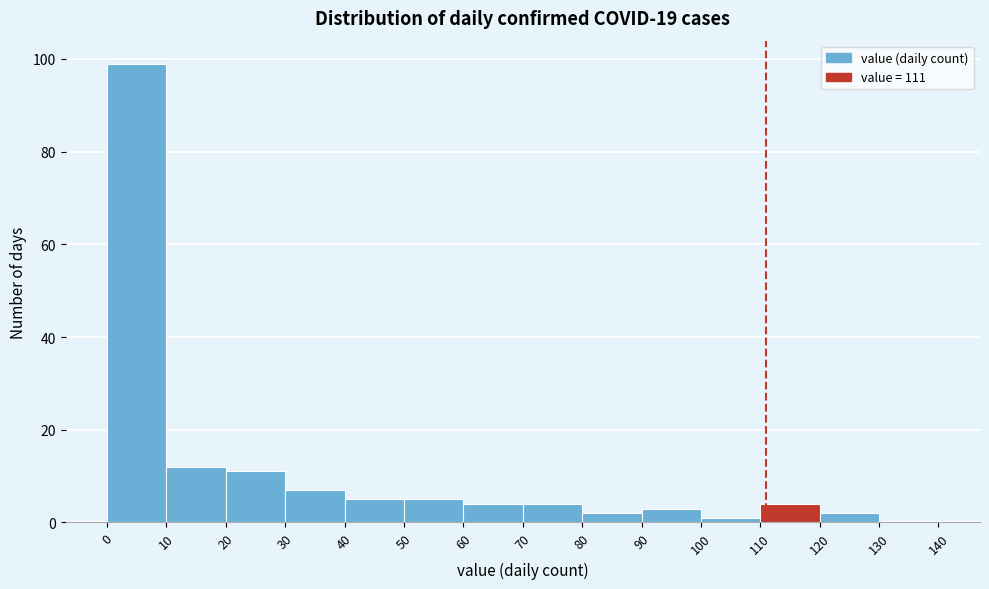

Reading left to right, list every bar in this chart as the range it spans on the x-axis followed by its height. The values are not printed on the chart, so give them approximately, as read against the axis.

0 to 10: 100
10 to 20: 12
20 to 30: 12
30 to 40: 8
40 to 50: 6
50 to 60: 6
60 to 70: 4
70 to 80: 4
80 to 90: 2
90 to 100: 4
100 to 110: under 2
110 to 120: 4
120 to 130: 2
130 to 140: 0